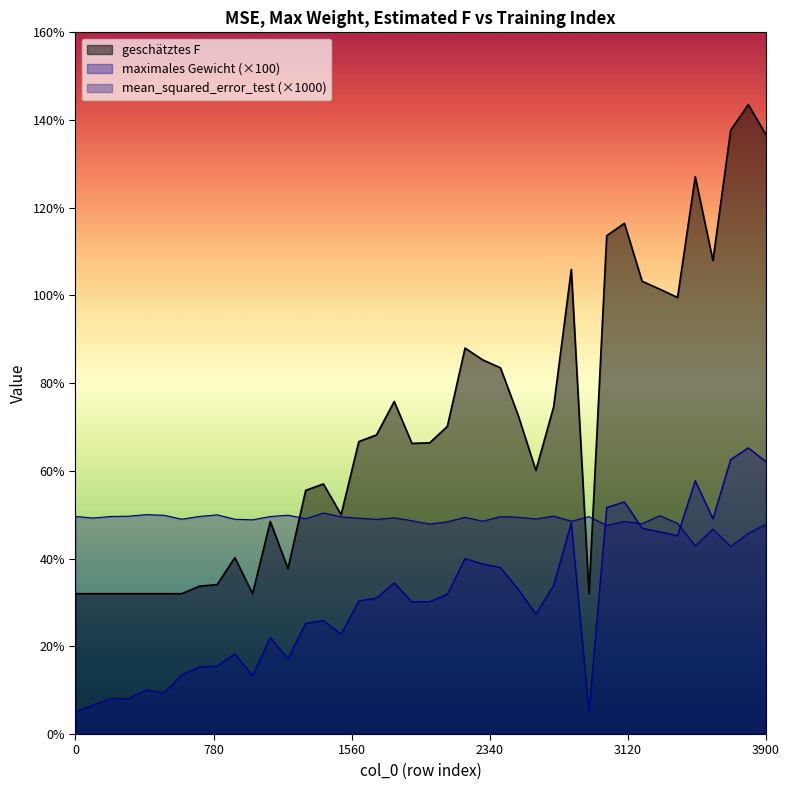

True or false: maximales Gewicht has a value of 57.8 at 3500.

True